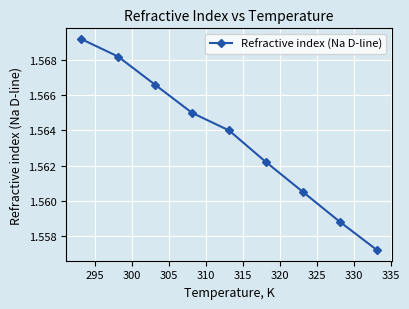

Count the values in the range 1 to 2.

9